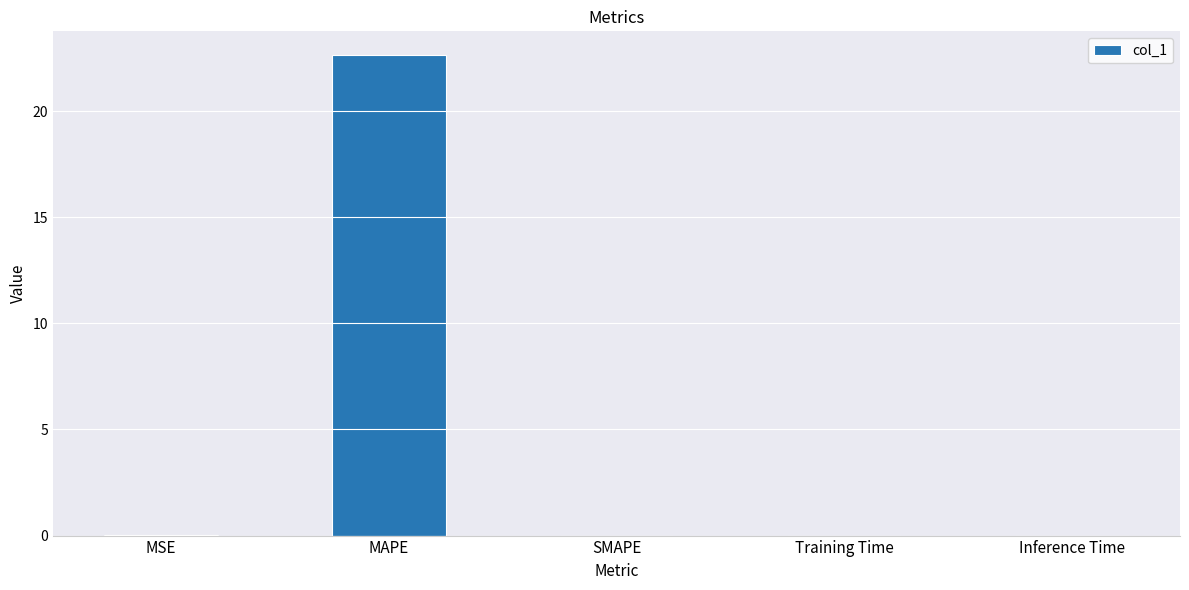

What is the sum of all values?

22.6